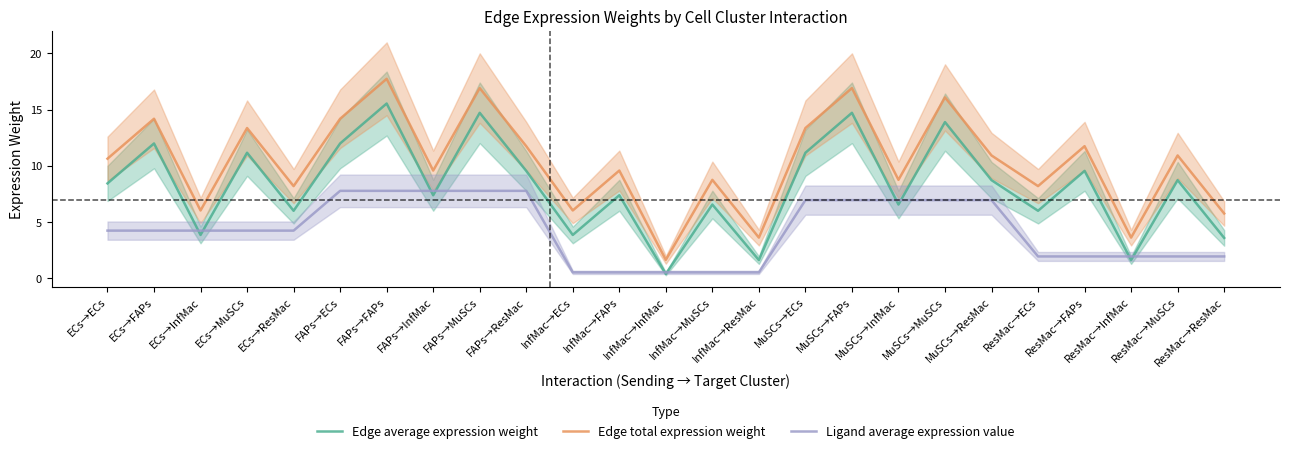

True or false: Edge average expression weight has more than 1 interior local peaks.

True